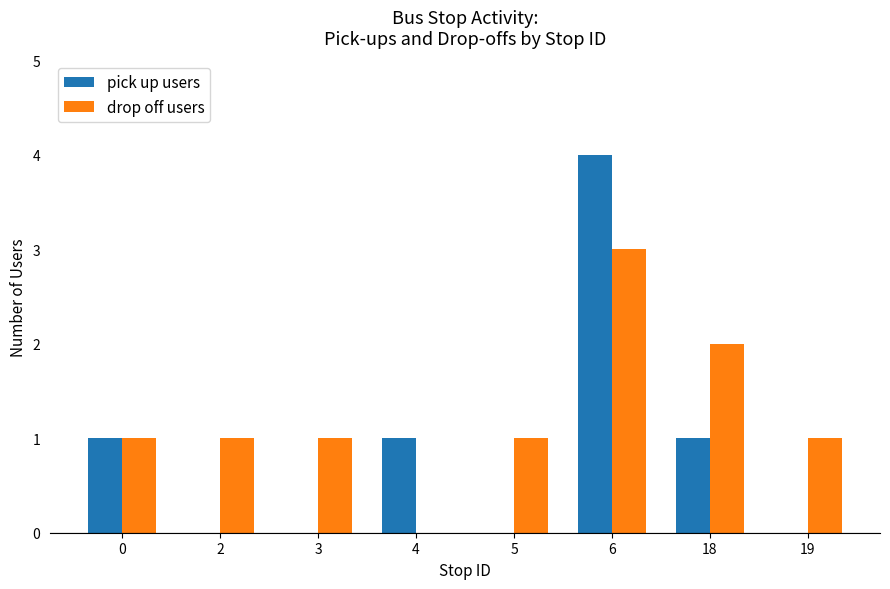

Which series has the largest range (max minus min)?

pick up users